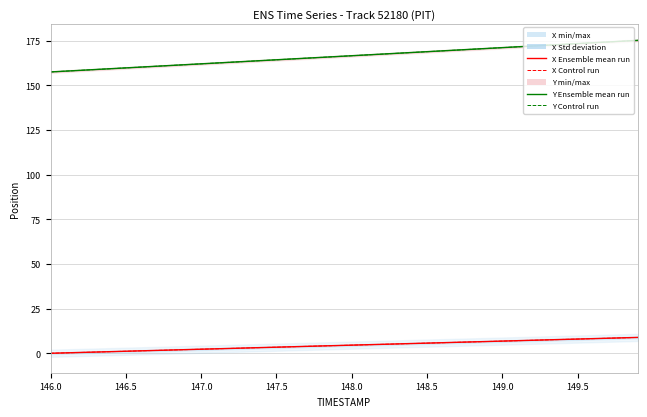

Which series has the largest range (max minus min)?

Y Ensemble mean